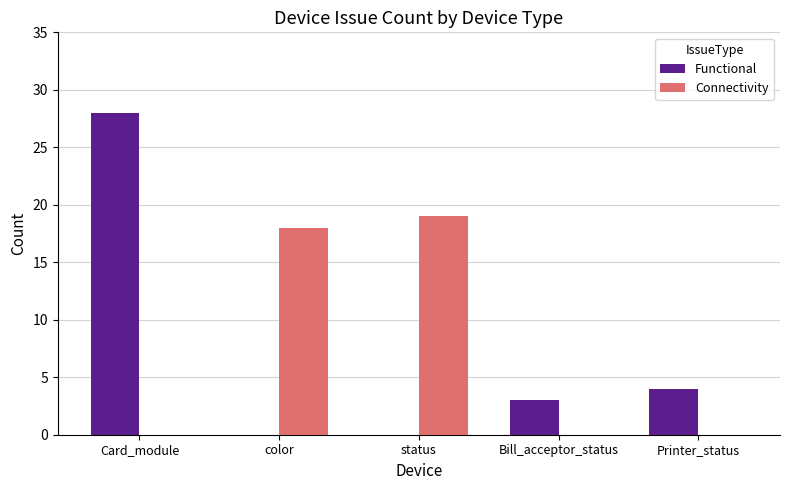

At which category does the chart reach its peak across all series?

Card_module